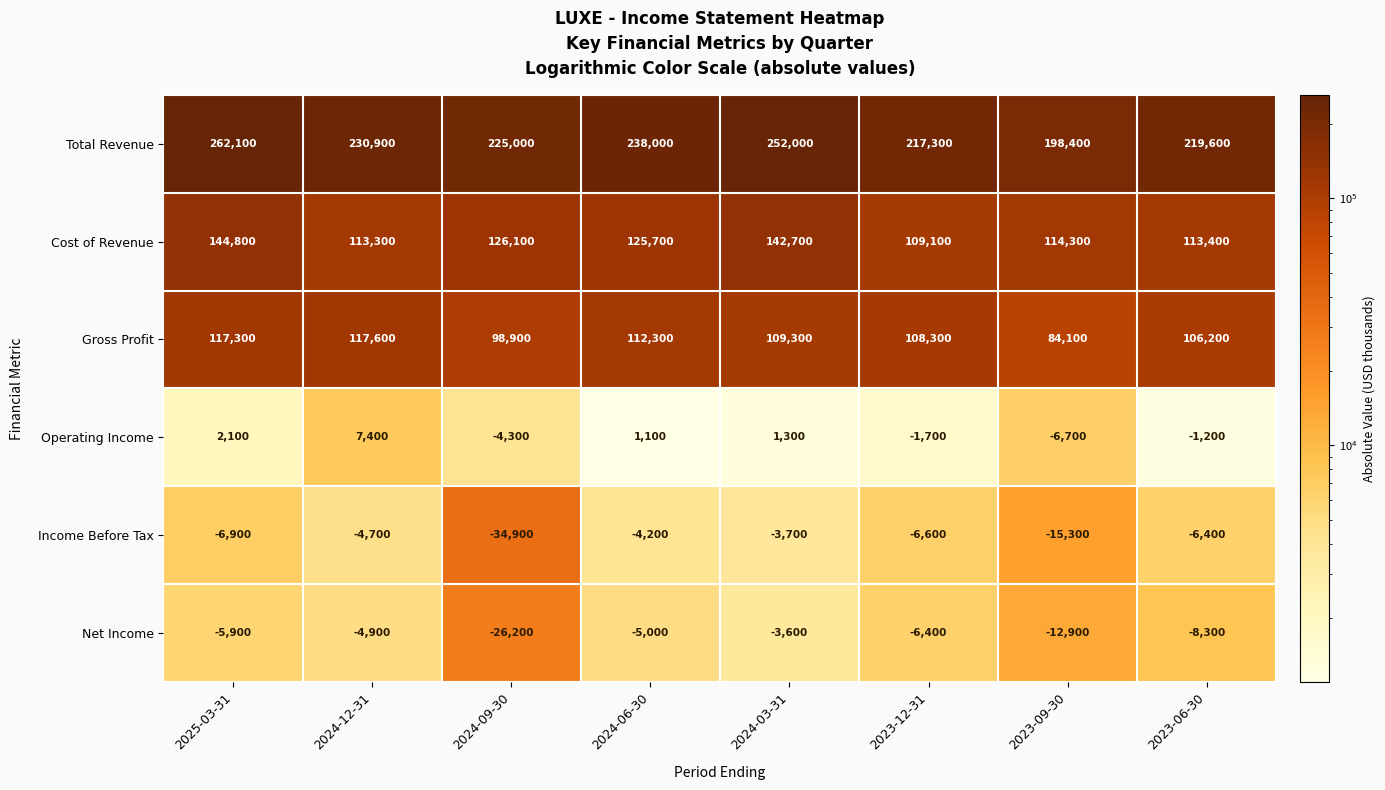

Which series has the largest range (max minus min)?

Total Revenue